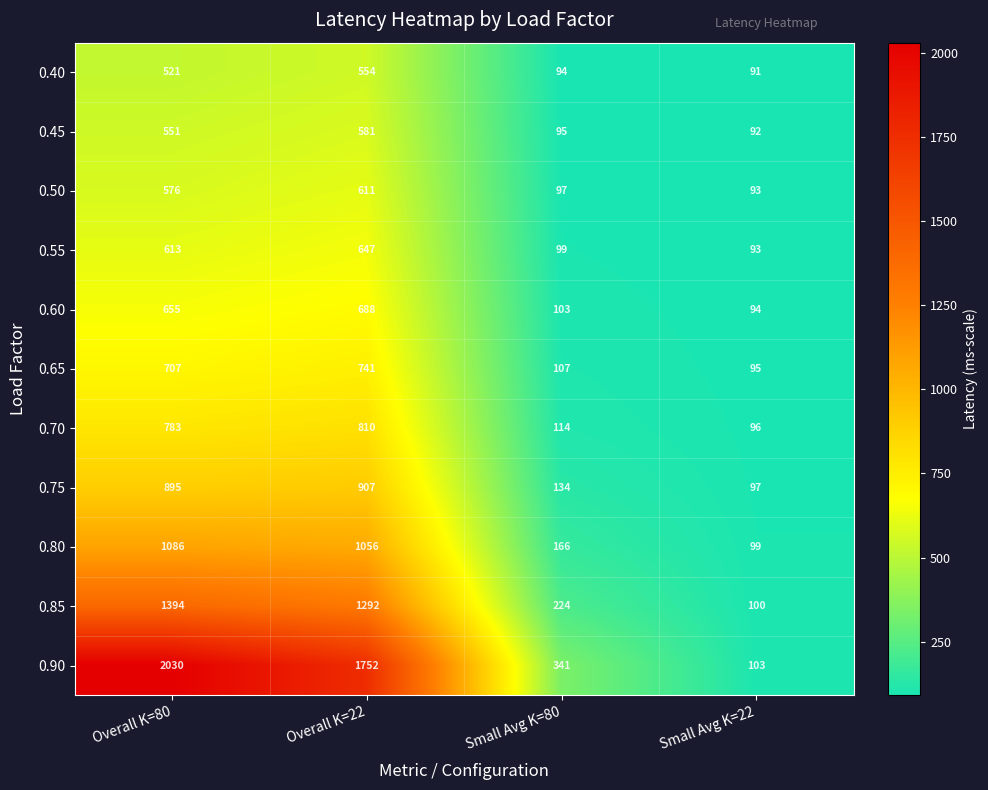

Rank the series by their maximum value, from highest to lowest.

0.90, 0.85, 0.80, 0.75, 0.70, 0.65, 0.60, 0.55, 0.50, 0.45, 0.40